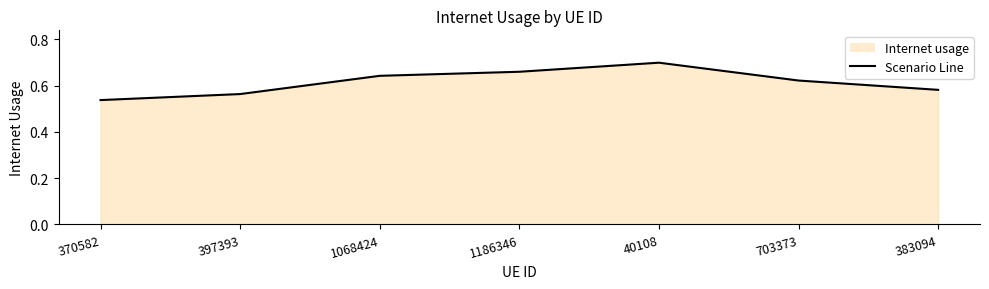

What is the difference between the maximum and minimum values?

0.2